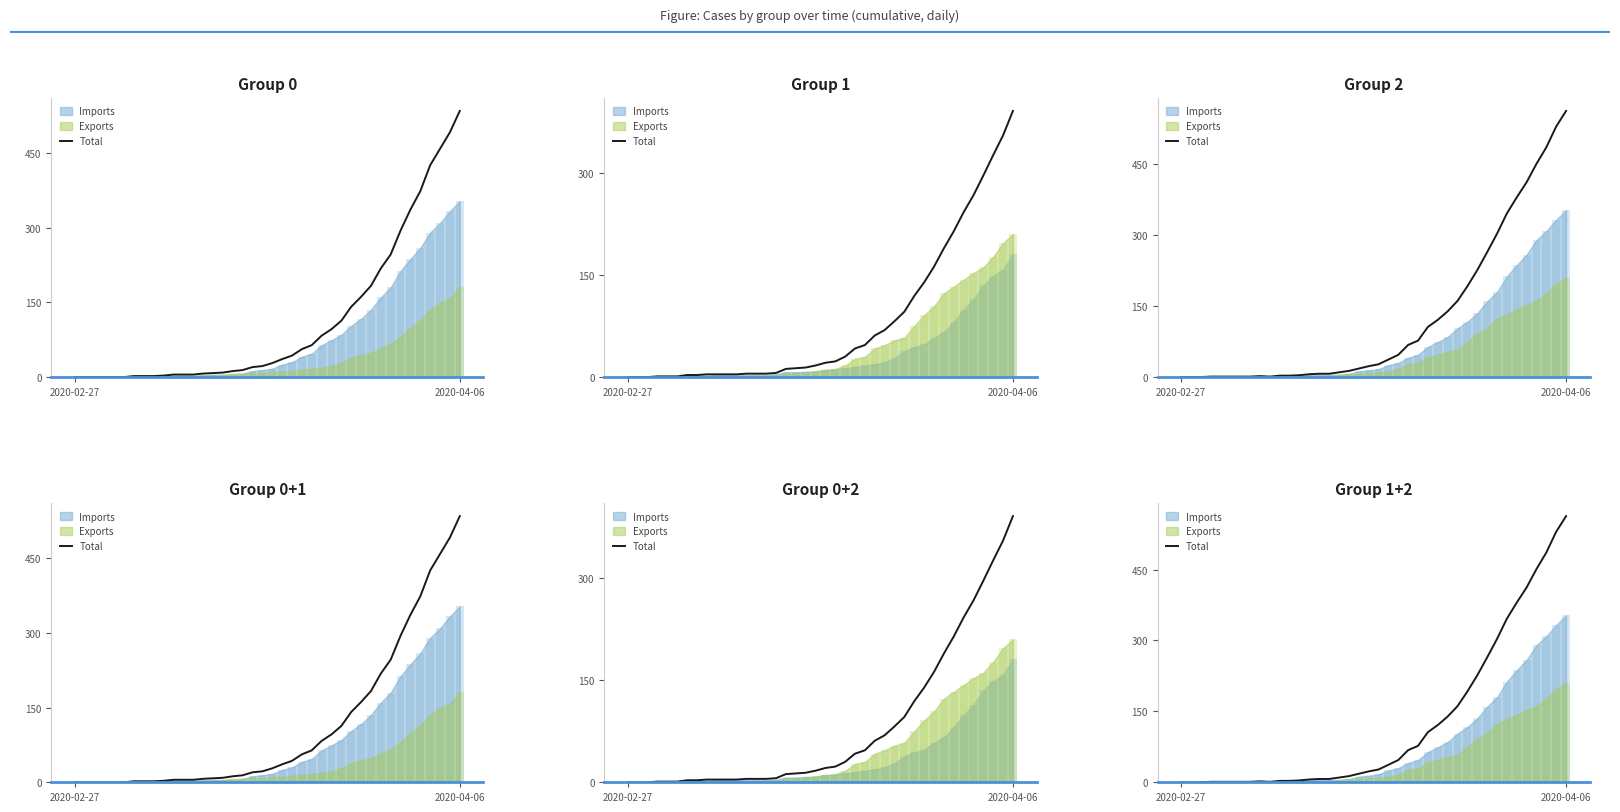

Between 2020-04-06 and 29, which is larger?

29